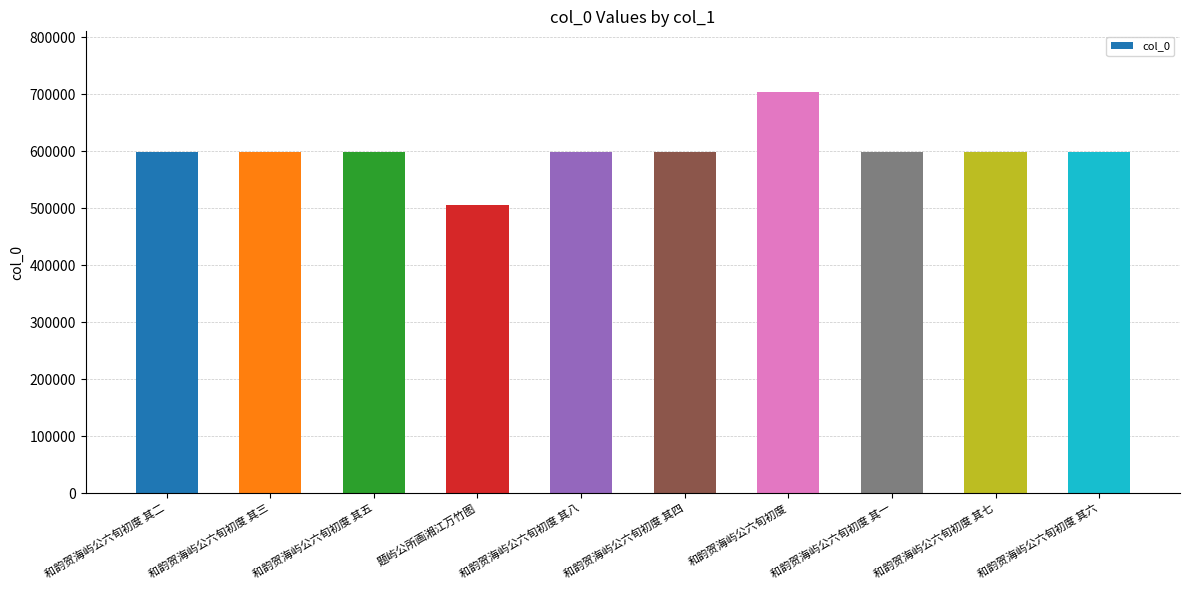

What is the label of the 6th bar from the right?

和韵贺海屿公六旬初度 其八